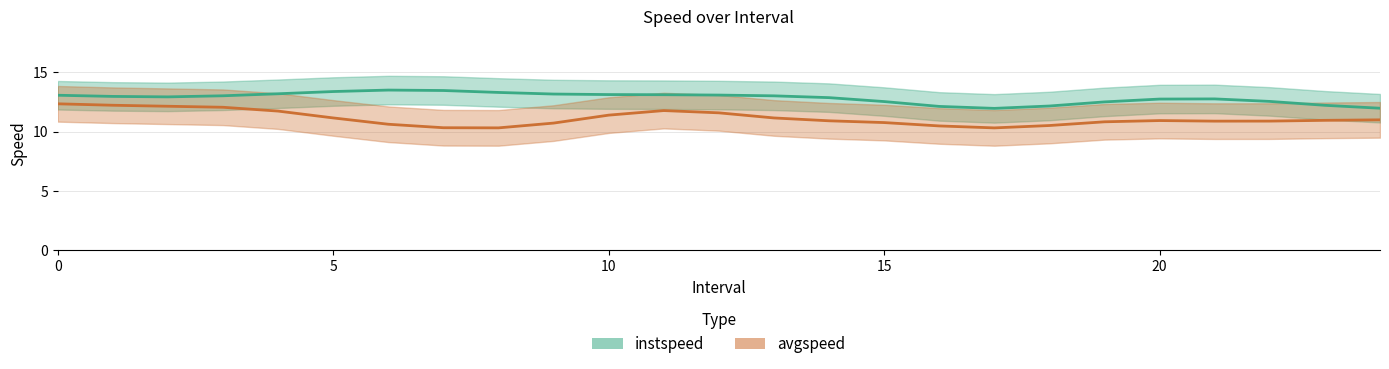

How many lines are shown in the chart?

2